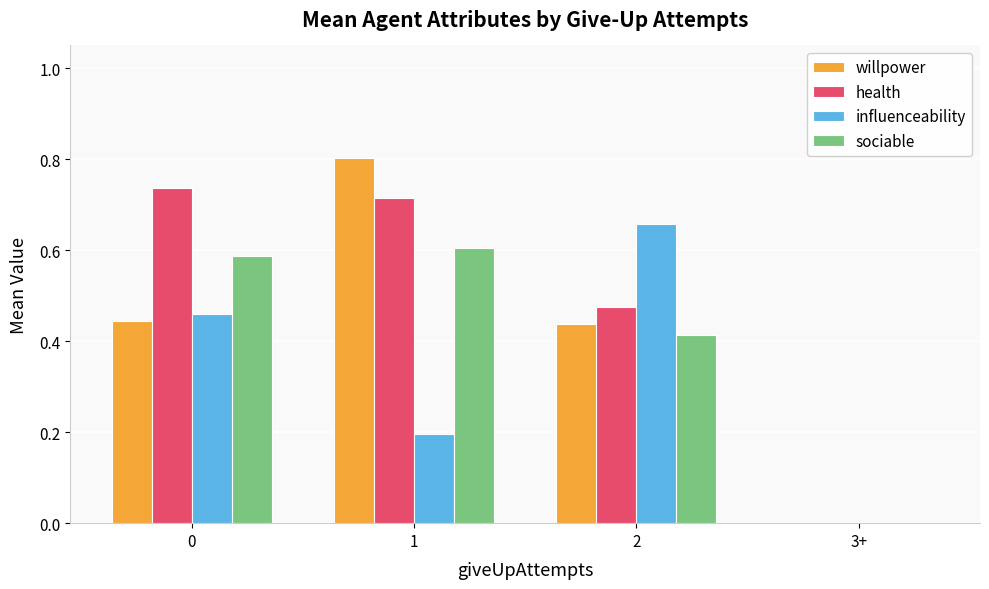

Which series has the largest range (max minus min)?

willpower